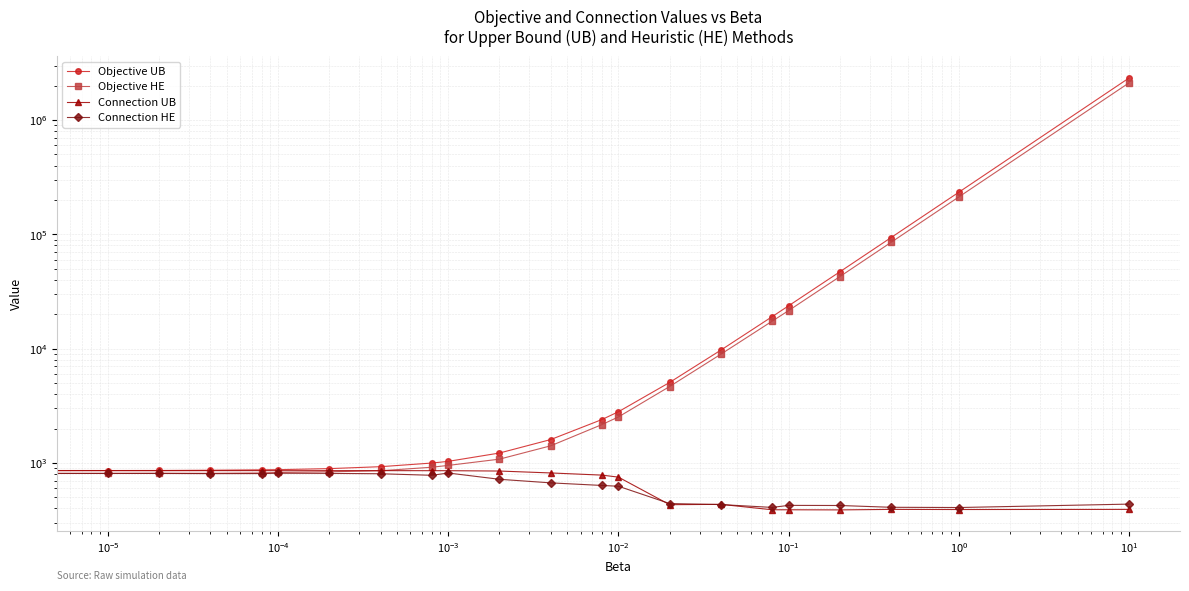

At how many categories does at least one series exceed 1530593?

1